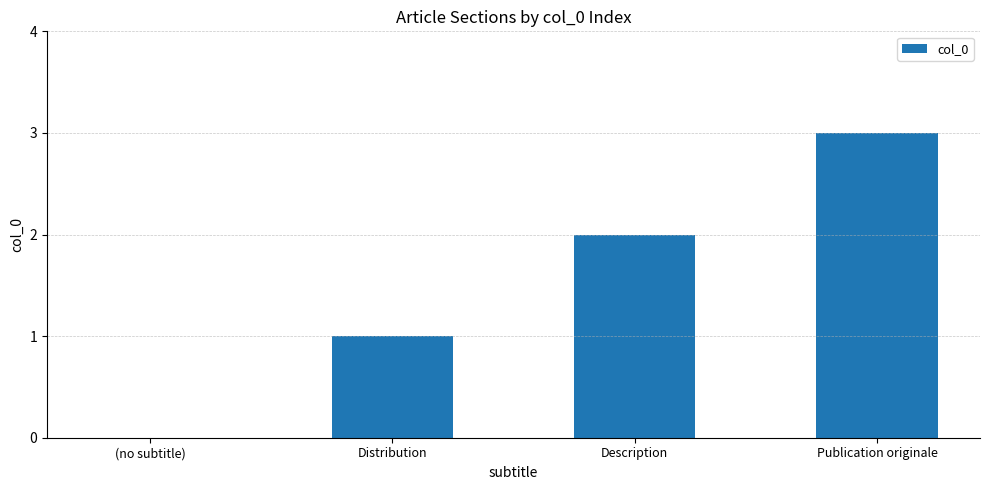

Between Publication originale and Description, which is larger?

Publication originale